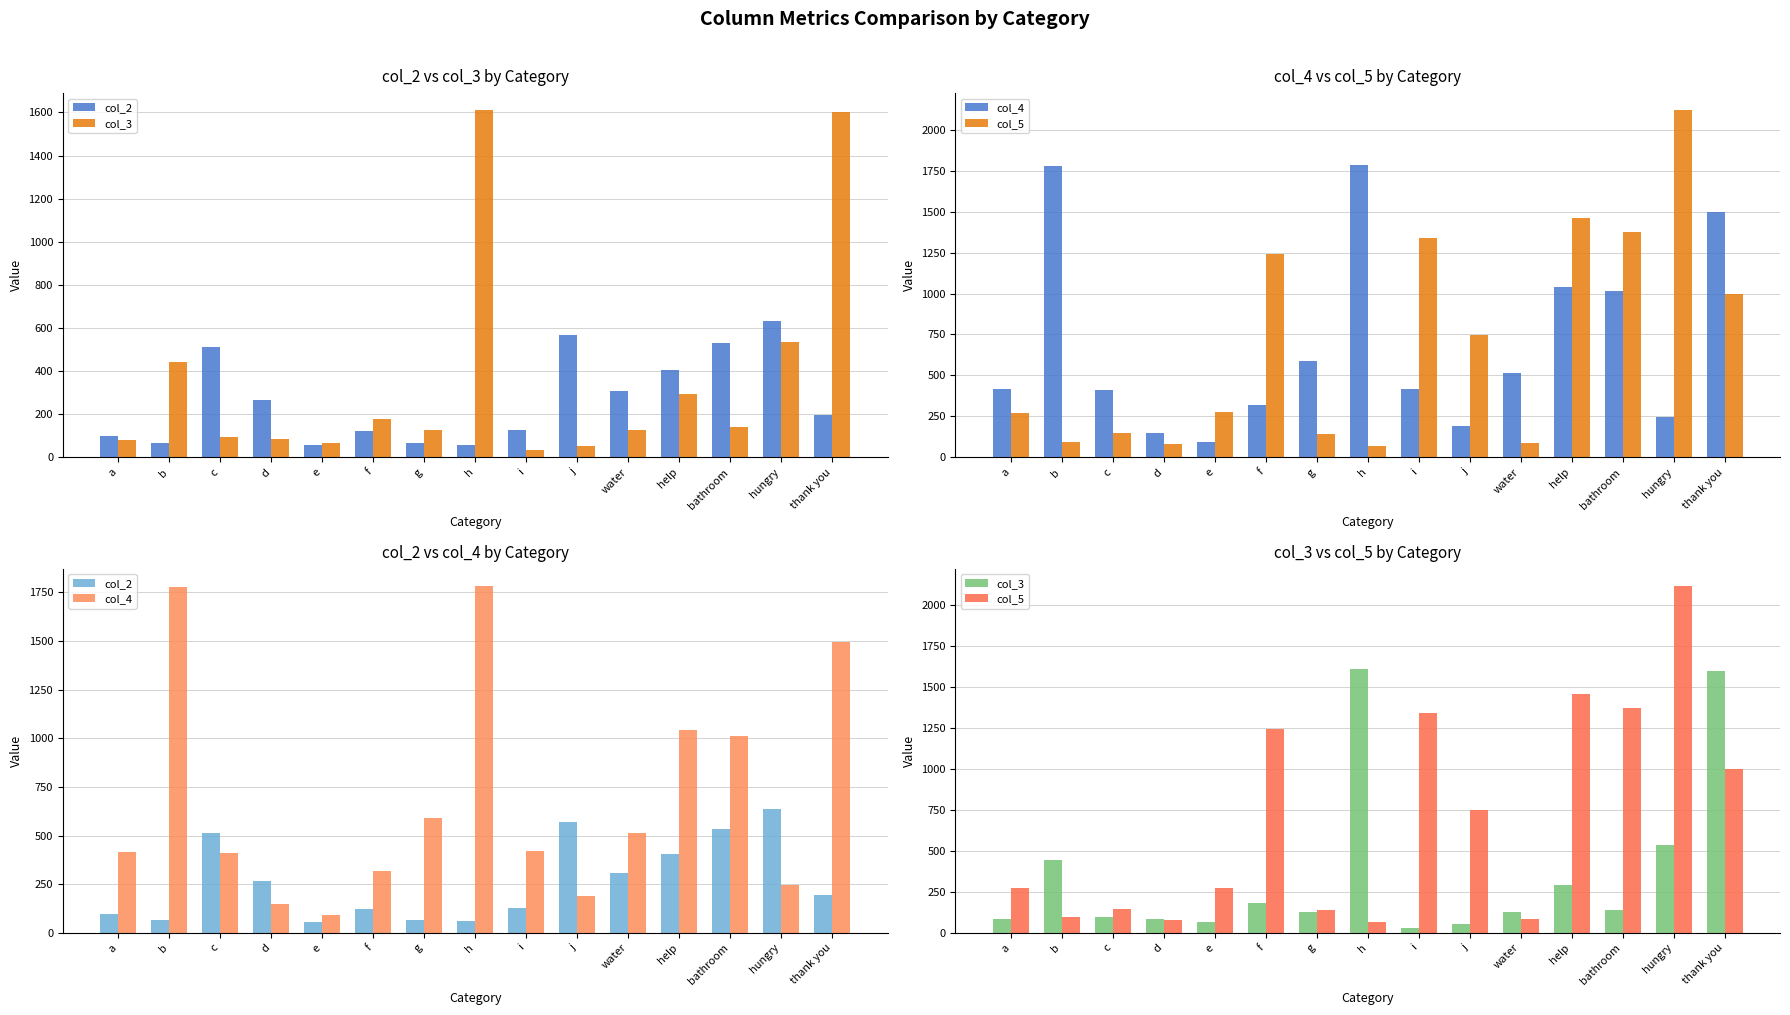

Between i and bathroom, which is larger?

bathroom